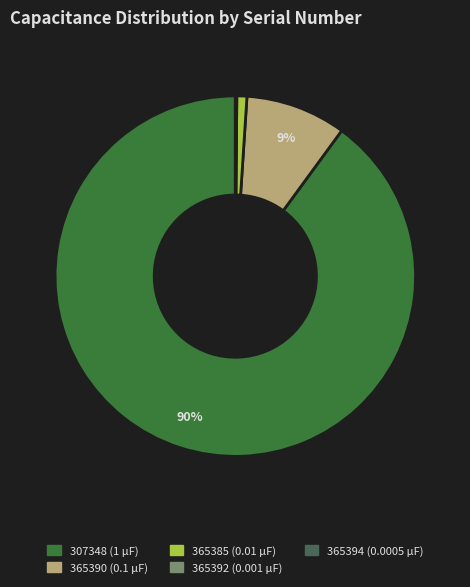

How many segments does this pie chart have?

5